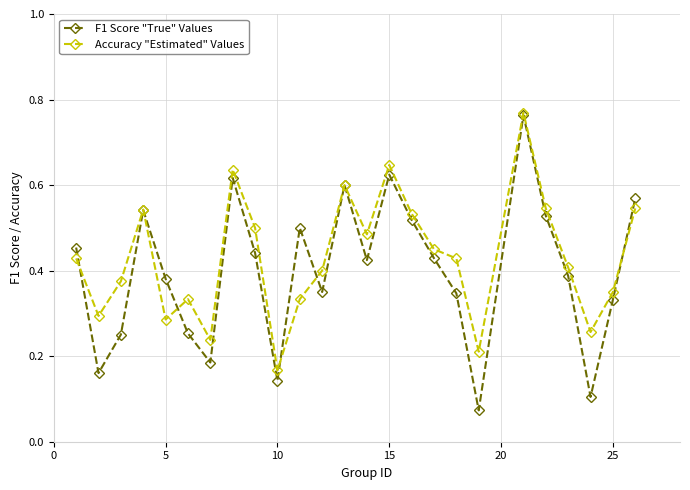

Which series has the widest spread of values?

F1 Score "True" Values